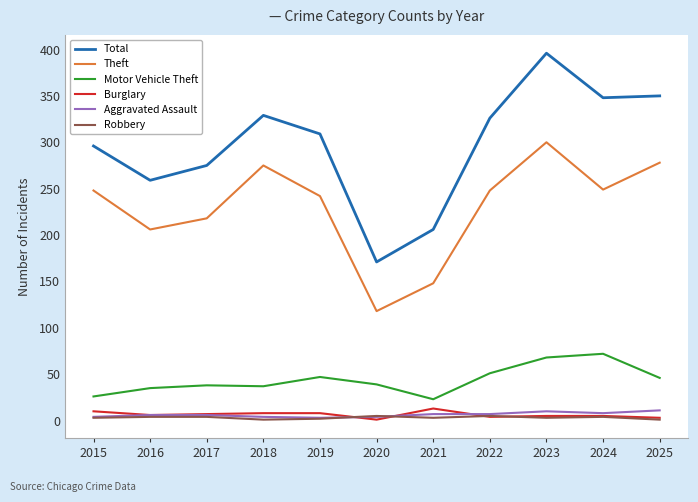

What is the smallest value displayed?

1